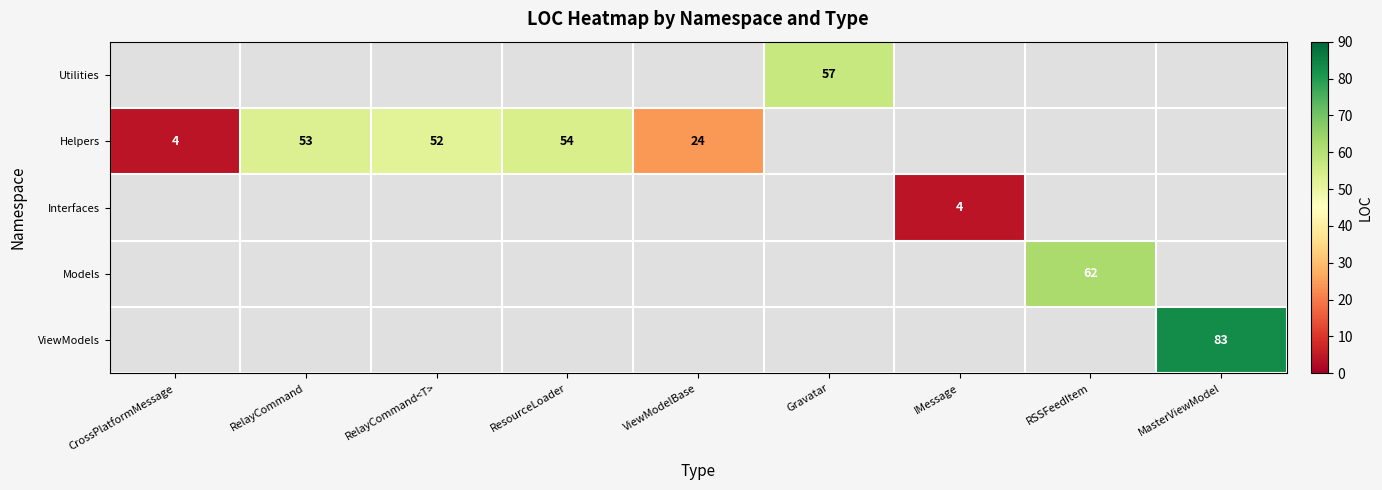

Which category has the lowest value across all series?

CrossPlatformMessage